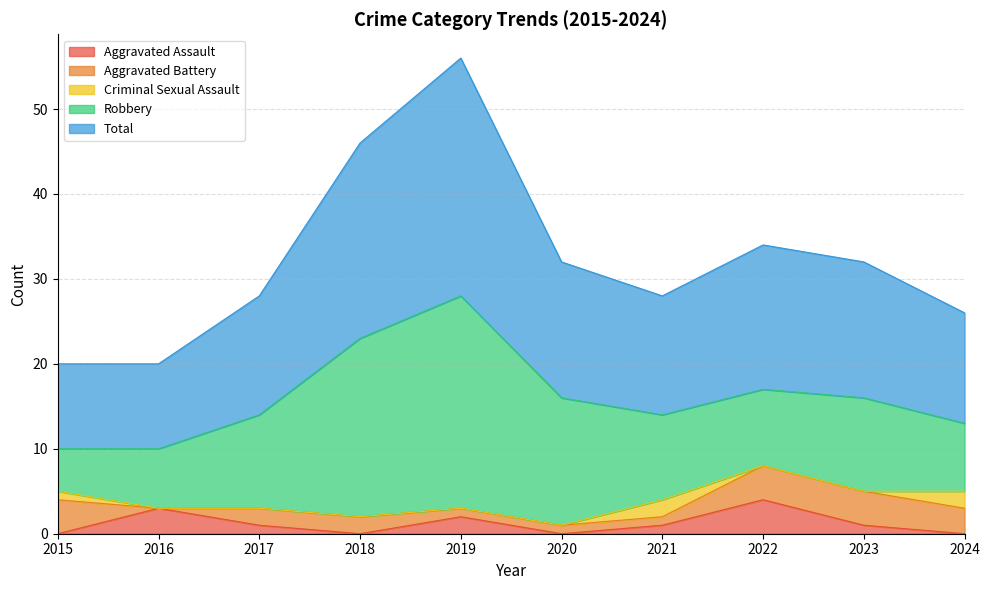

What is the difference between the maximum and minimum values in the Total series?

18